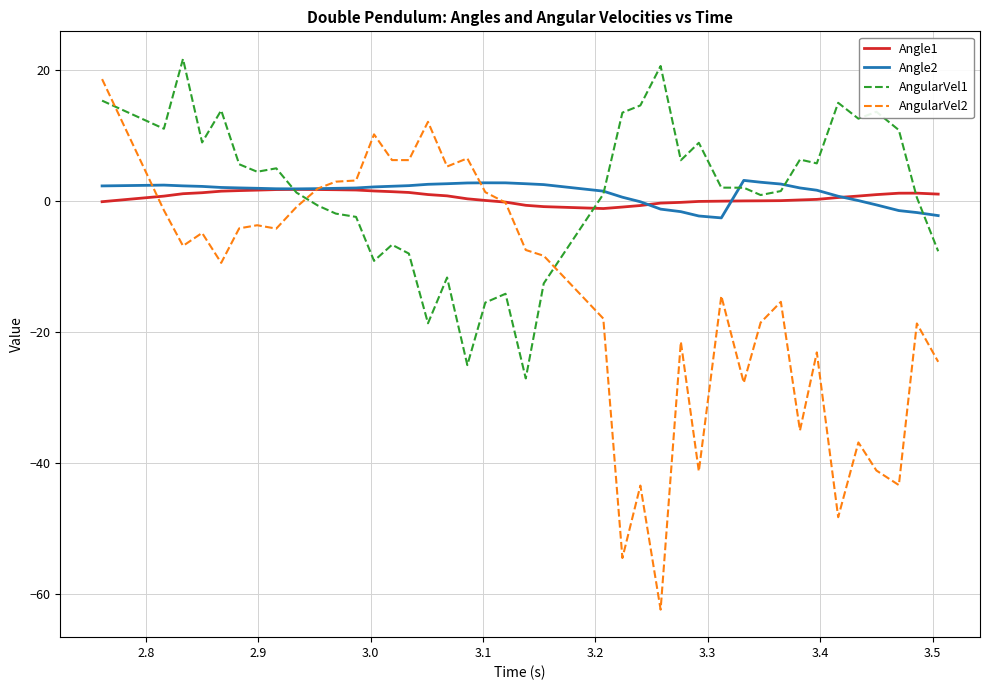

Which series has the widest spread of values?

AngularVel2